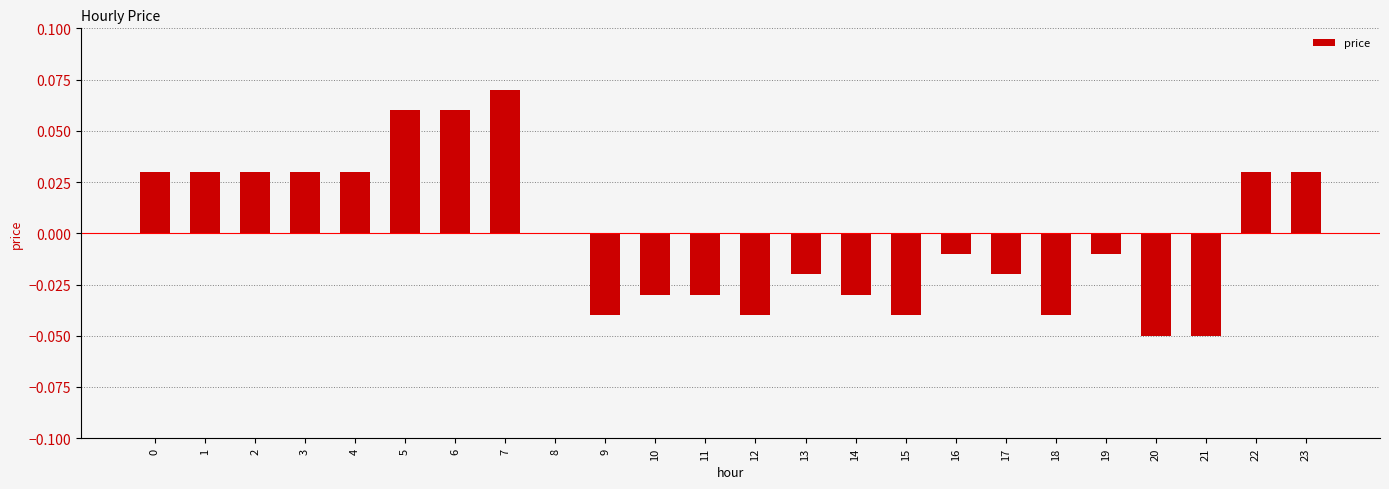

Which has a higher value, 18 or 11?

11